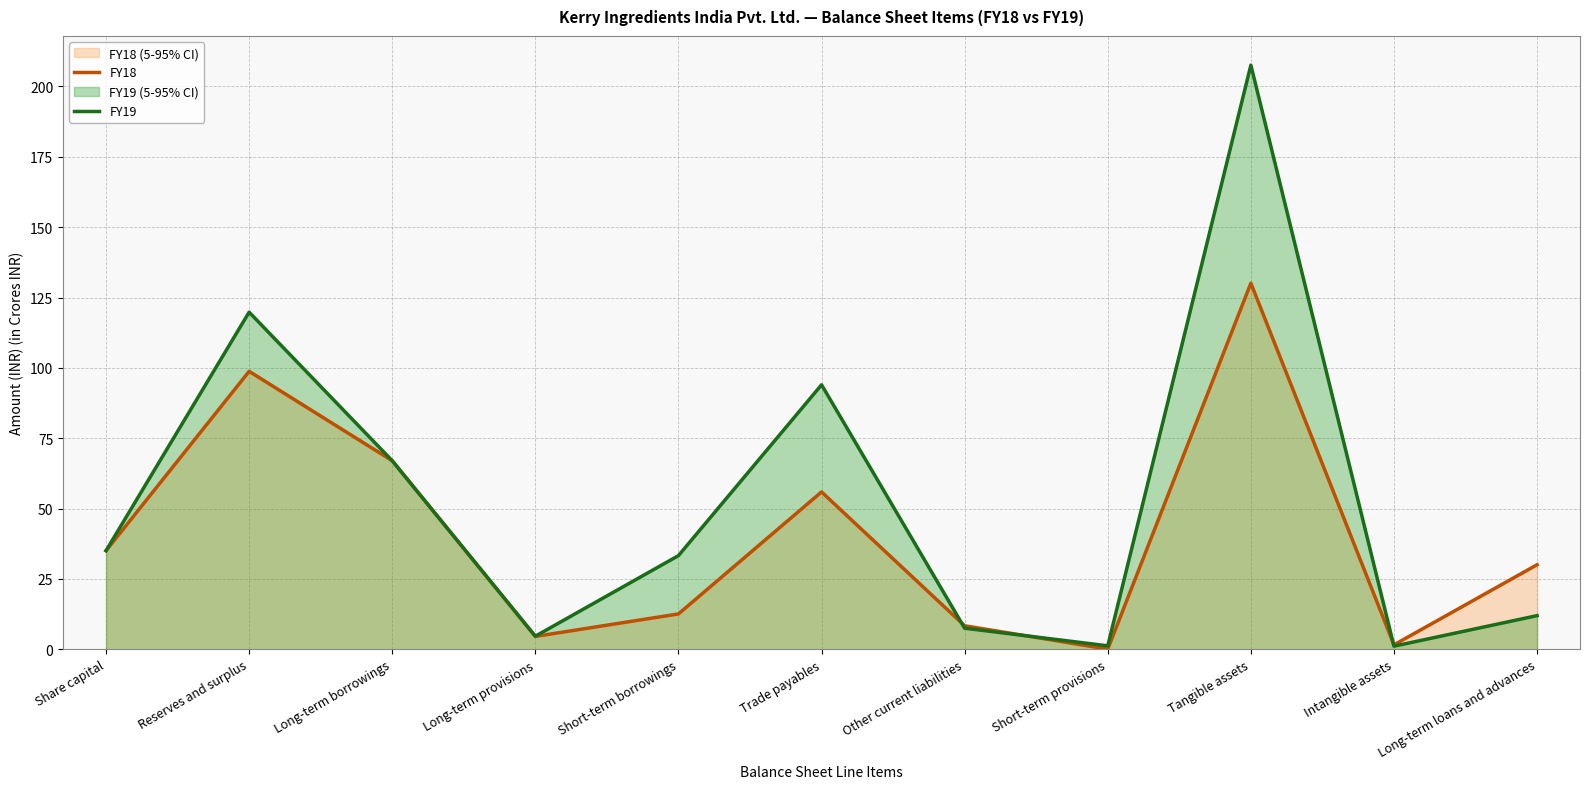

True or false: FY19 has more than 1 points higher than both neighbors.

True